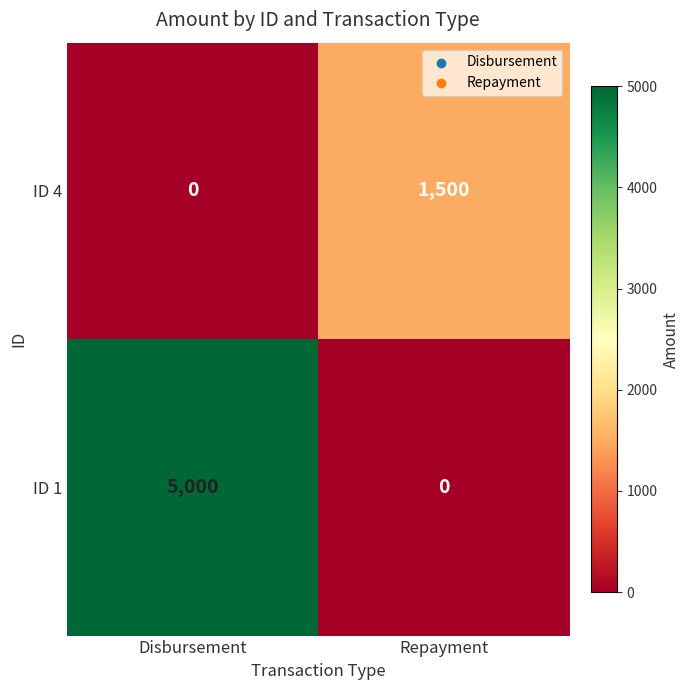

The ID 4 series shows 1500 at Repayment. True or false?

True